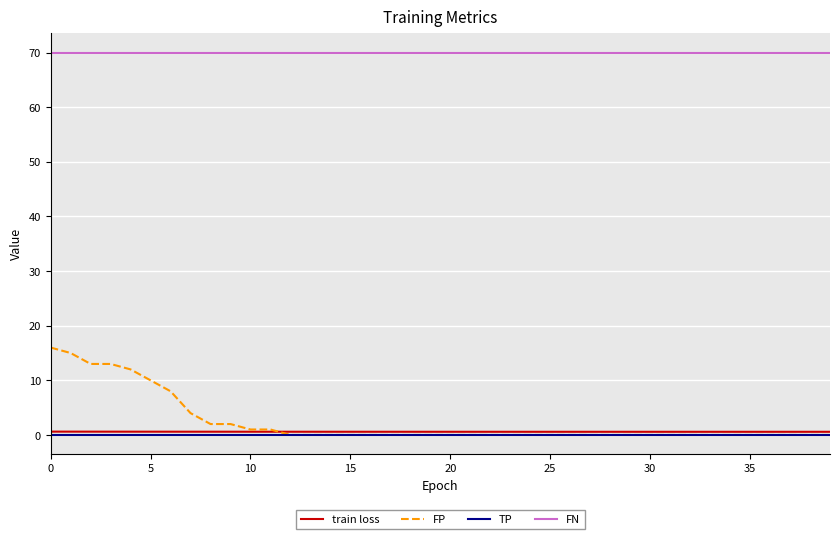

Which series has the widest spread of values?

FP